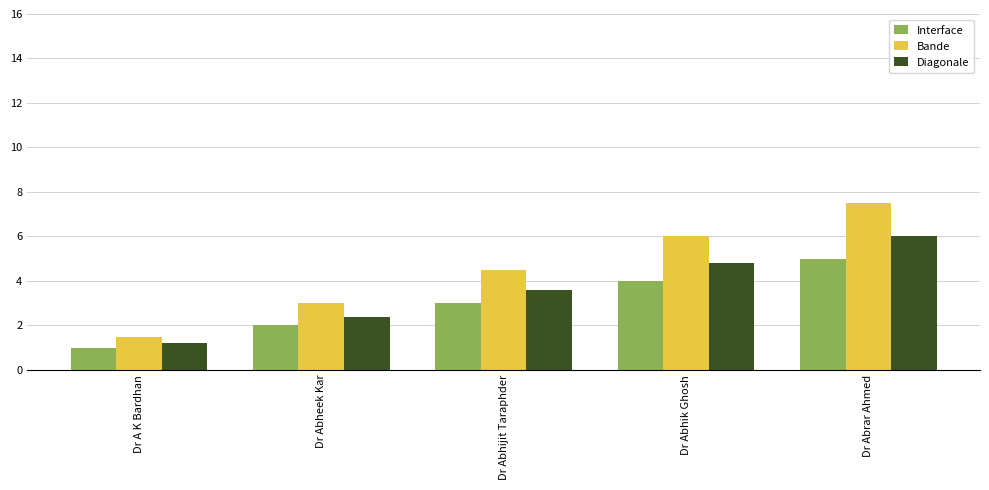

What are all the series names shown in the legend?

Interface, Bande, Diagonale